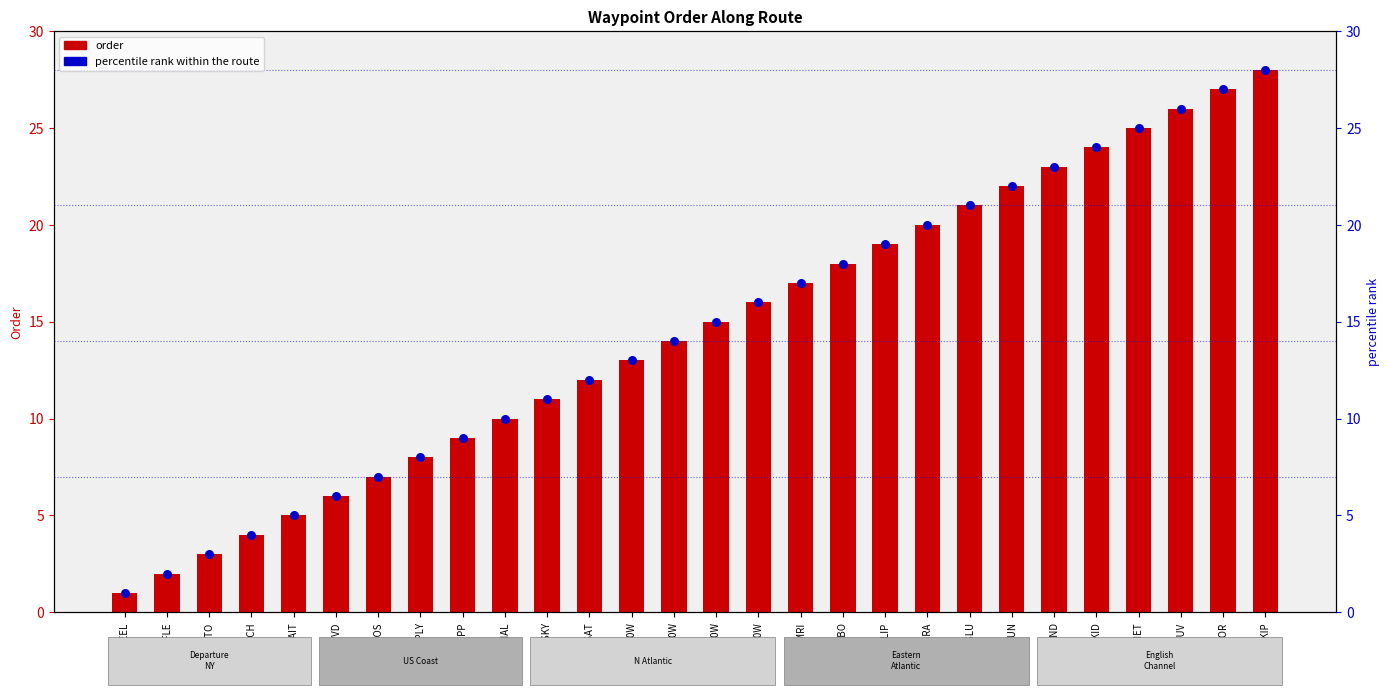

At how many categories does at least one series exceed 25?

3